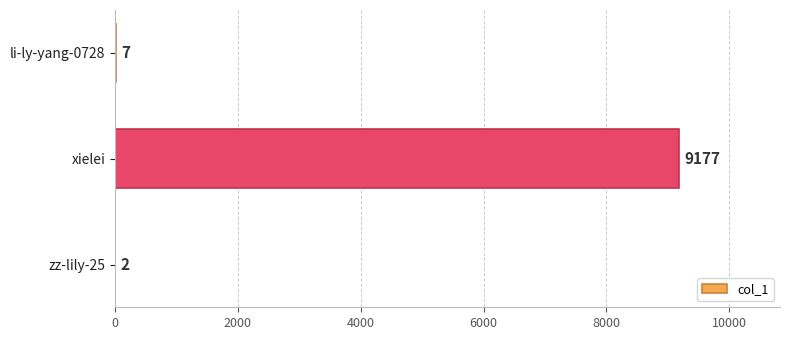

What is the maximum value shown in the chart?

9177